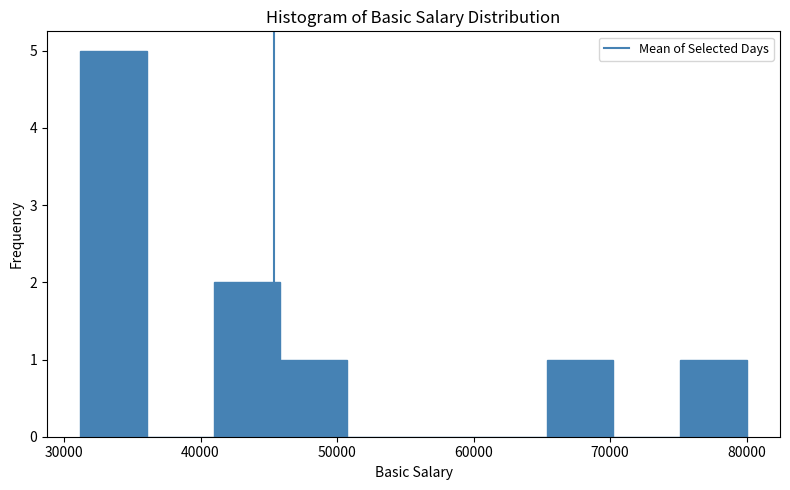

Reading left to right, transcribe this chart: for each bar, give the range it covers on the x-axis and its height. Neither the bar edges nor the heights are printed on the chart, so give them approximately, as read against the axes.

31000 to 36000: 5
36000 to 41000: 0
41000 to 46000: 2
46000 to 51000: 1
51000 to 56000: 0
56000 to 60000: 0
60000 to 65000: 0
65000 to 70000: 1
70000 to 75000: 0
75000 to 80000: 1